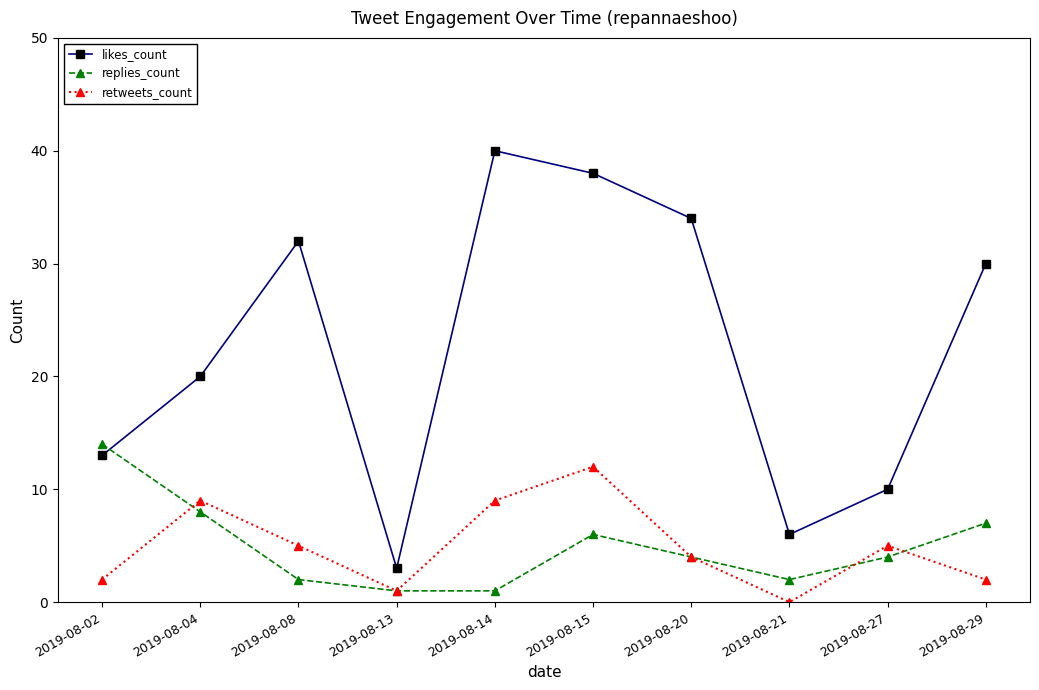

True or false: replies_count and likes_count cross at least once.

True